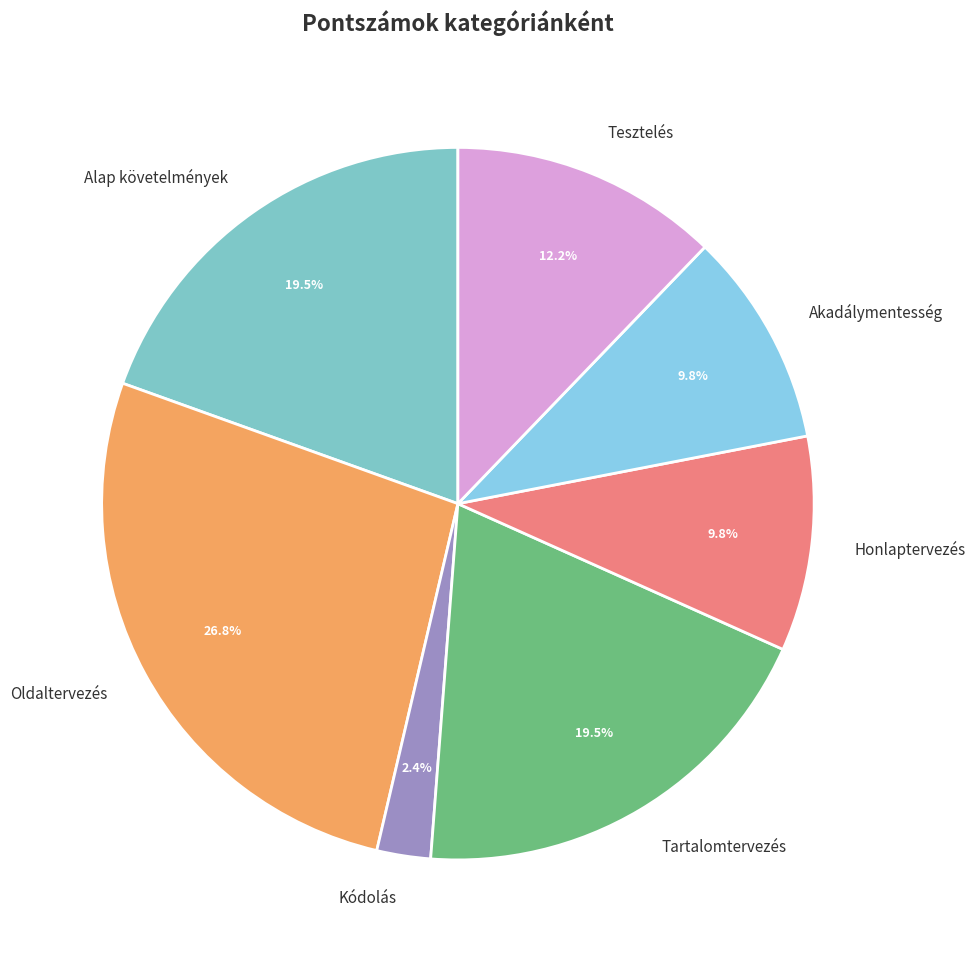

Count the number of slices in the pie.

7